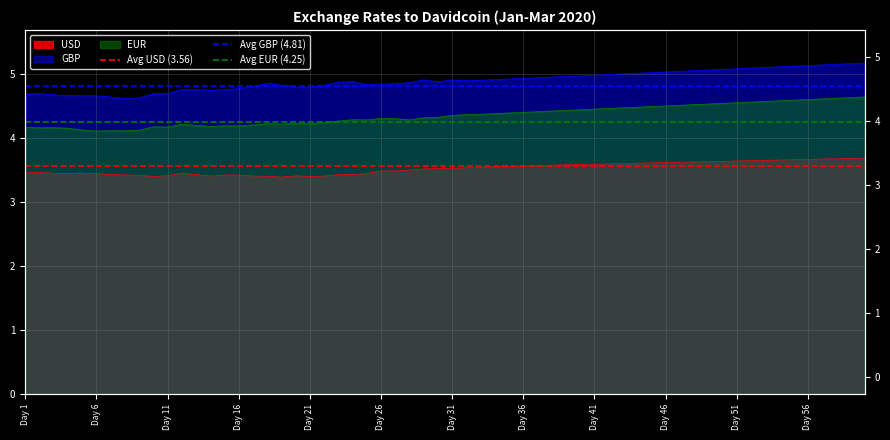

What is the value of the Avg EUR (4.25) point at the 1st from the left?

4.3